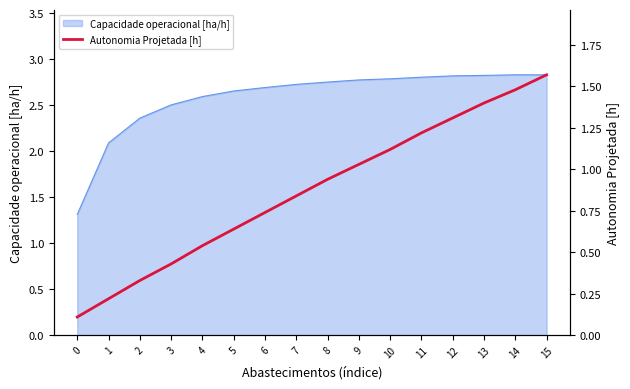

True or false: the data shows 0.3 at 2.

True